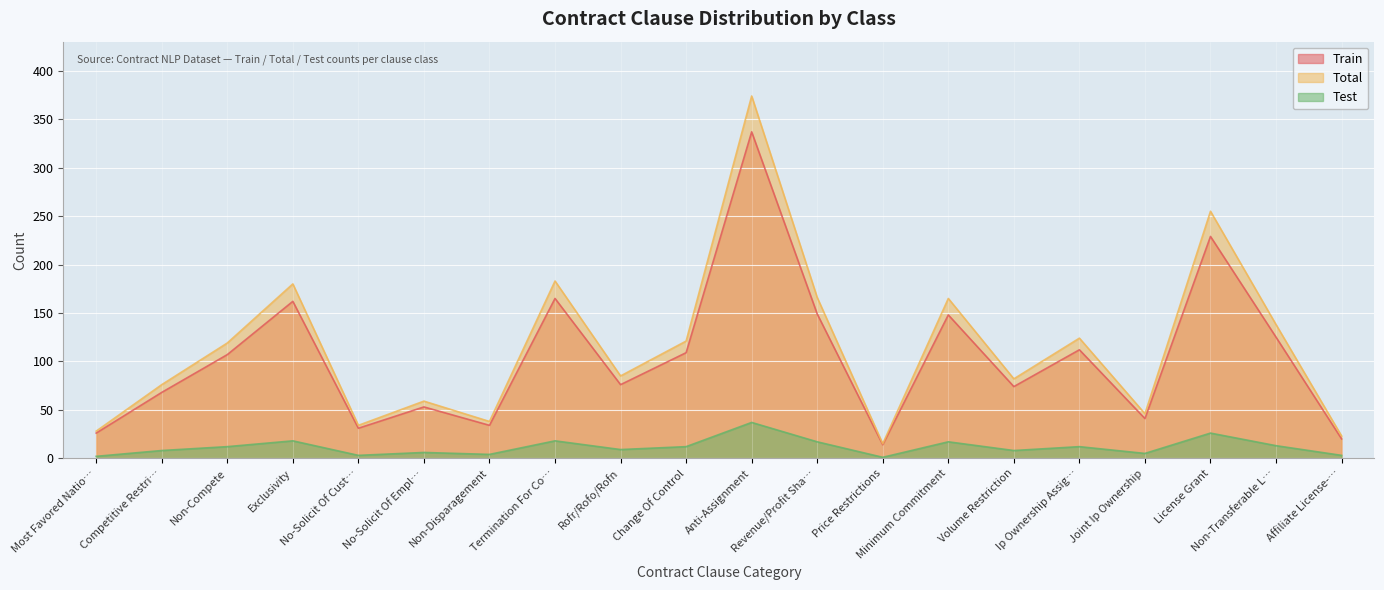

At which label does Total reach its peak?

Anti-Assignment